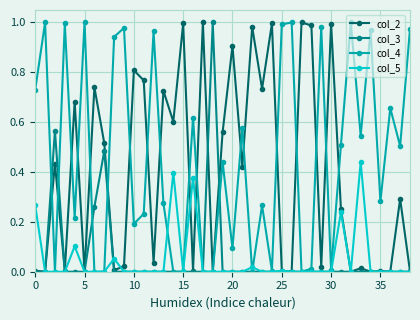

What is the sum of all col_5 values?

1.9